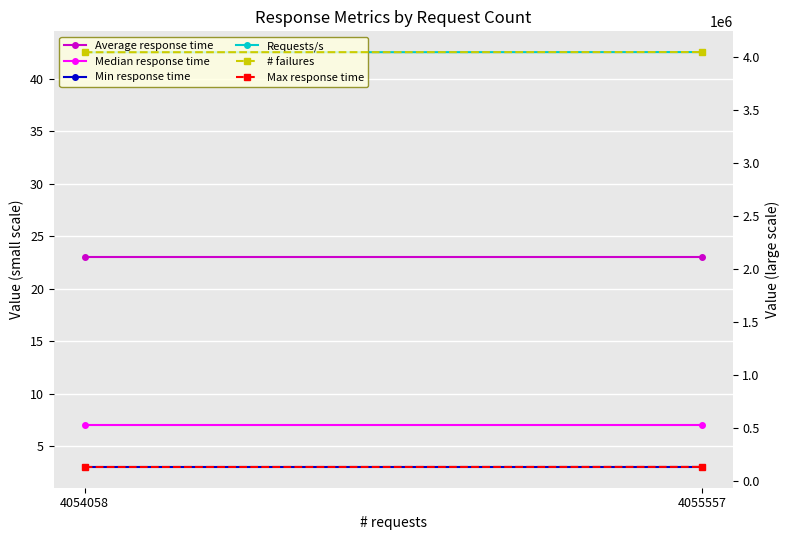

Read the Max response time value at 4054058.

128759.0